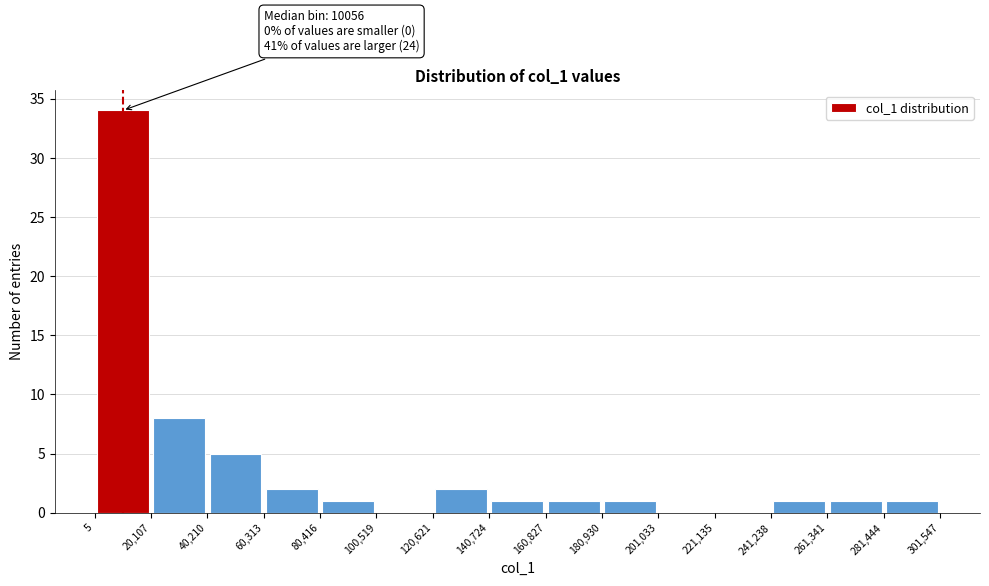

Which range on the x-axis has the tallest bar?

5 to 20,107